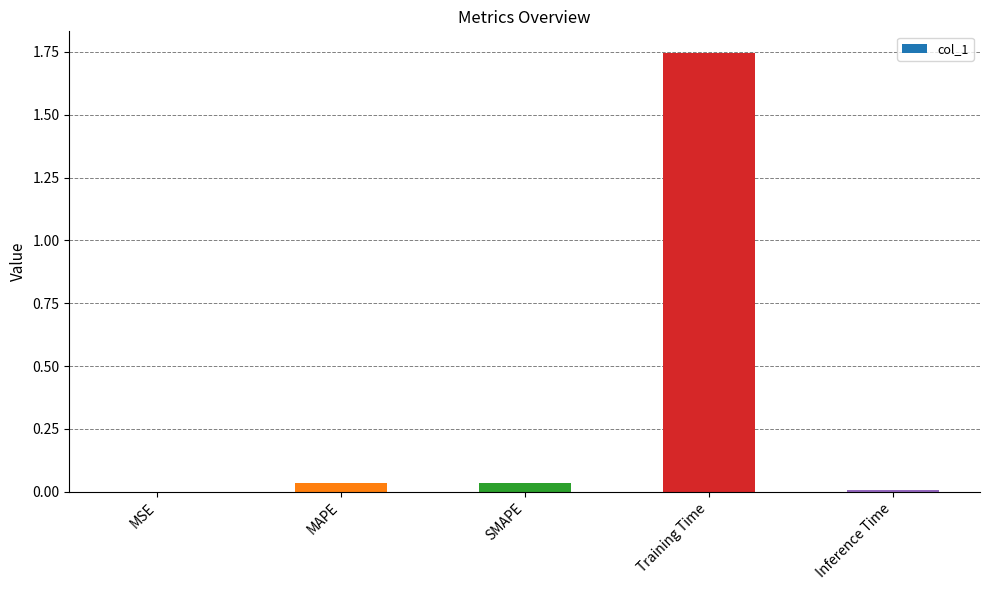

Are the bars horizontal?

No